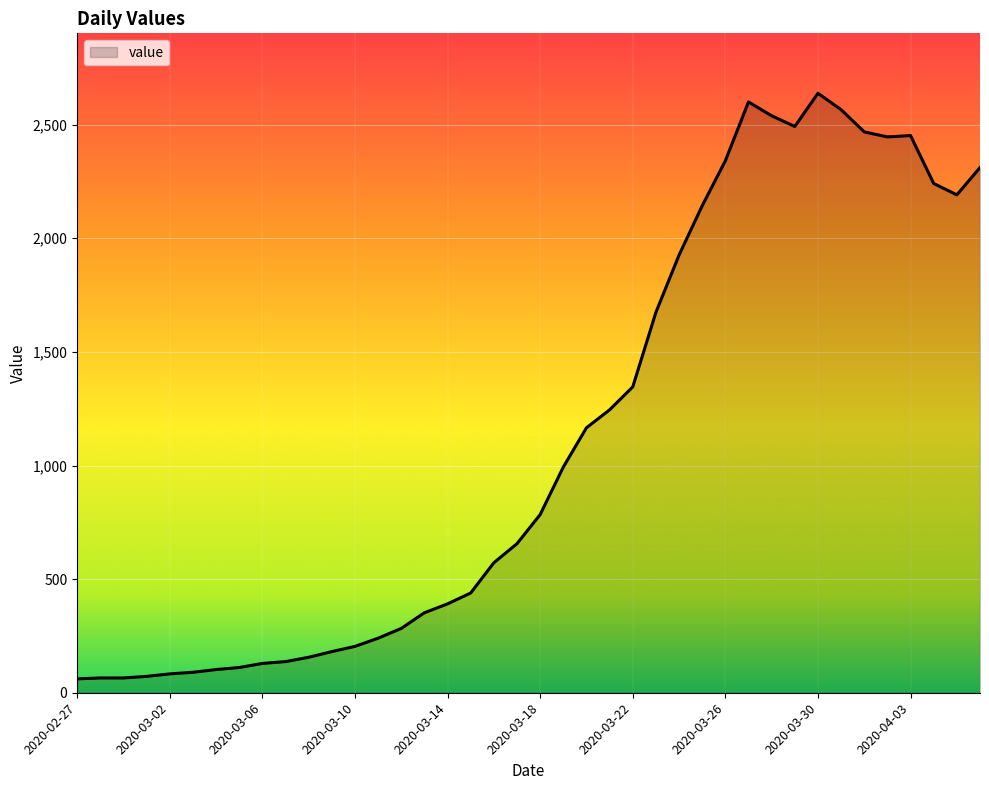

What is the smallest value displayed?

61